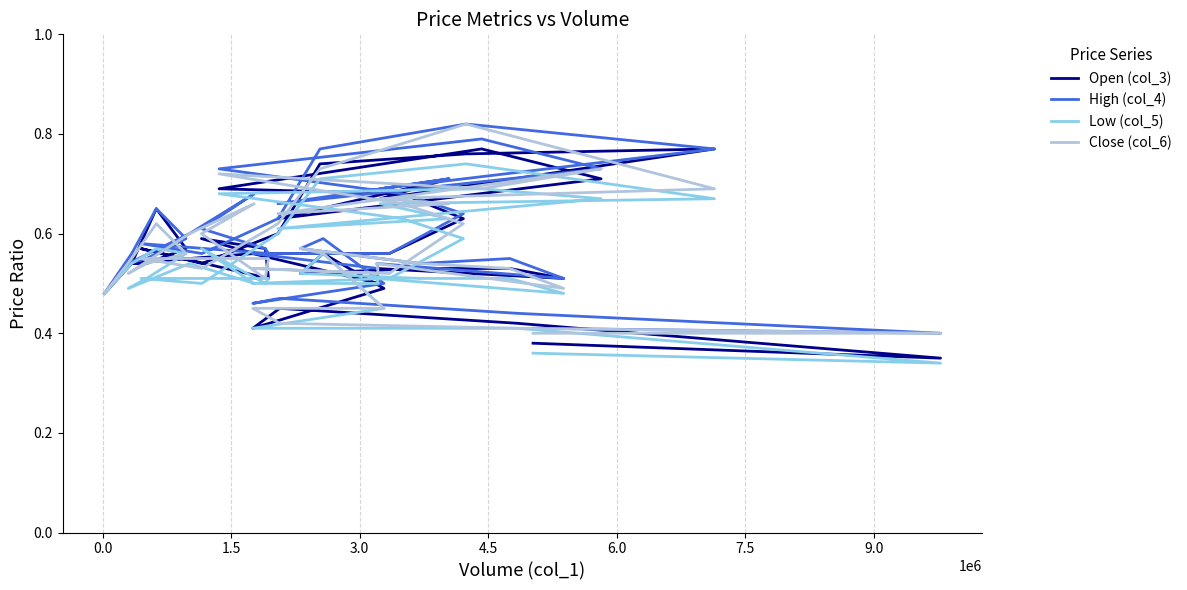

Is the value of Close (col_6) at 7.5 greater than the value of Open (col_3) at 29?

Yes